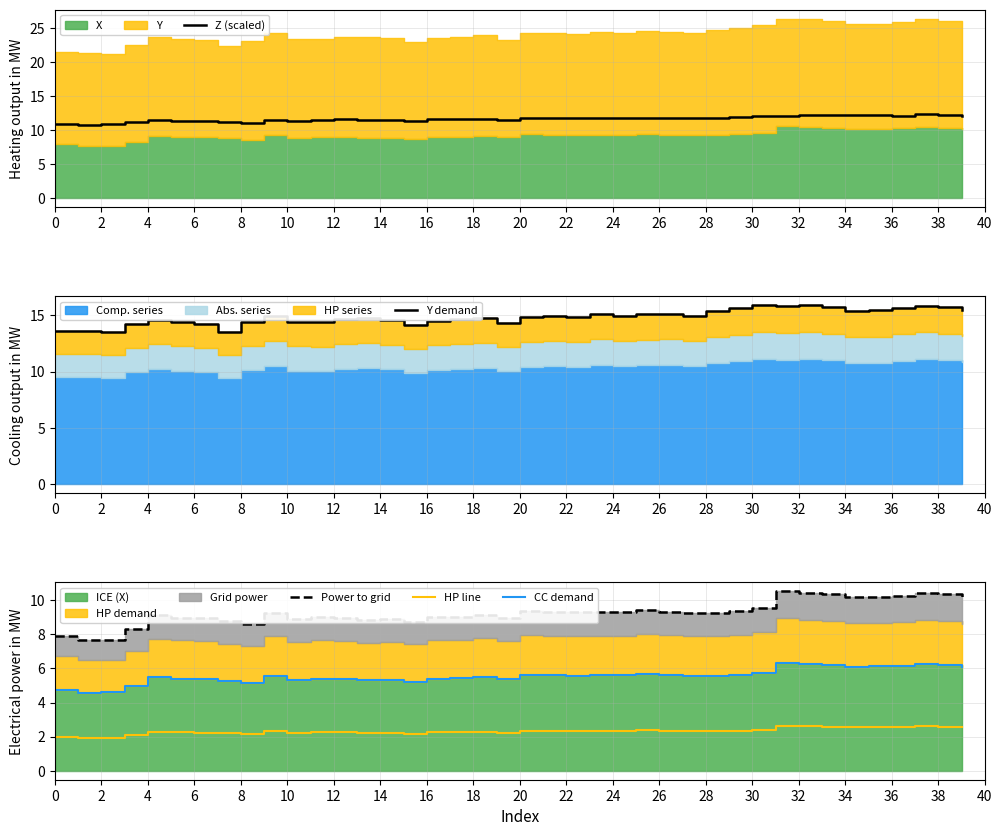

What is the maximum value for HP line?

2.6